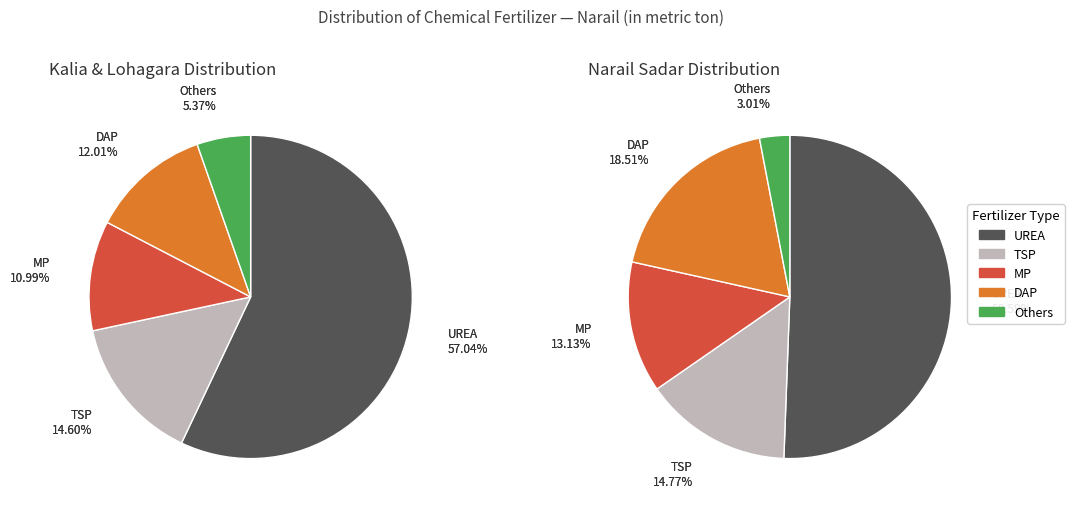

What percentage do Narail Sadar and Kalia together represent?

70.5%